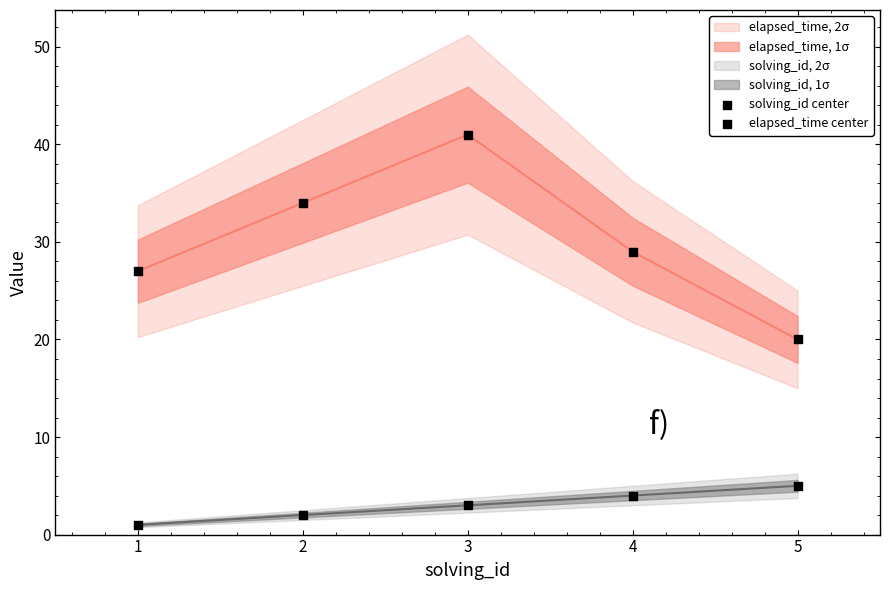

Count the number of points in this scatter plot.

10